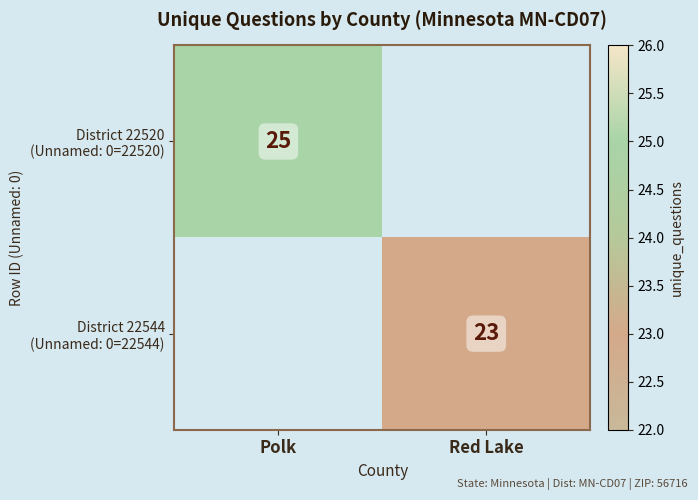

What is the maximum value for District 22520 (Unnamed: 0=22520)?

25.0